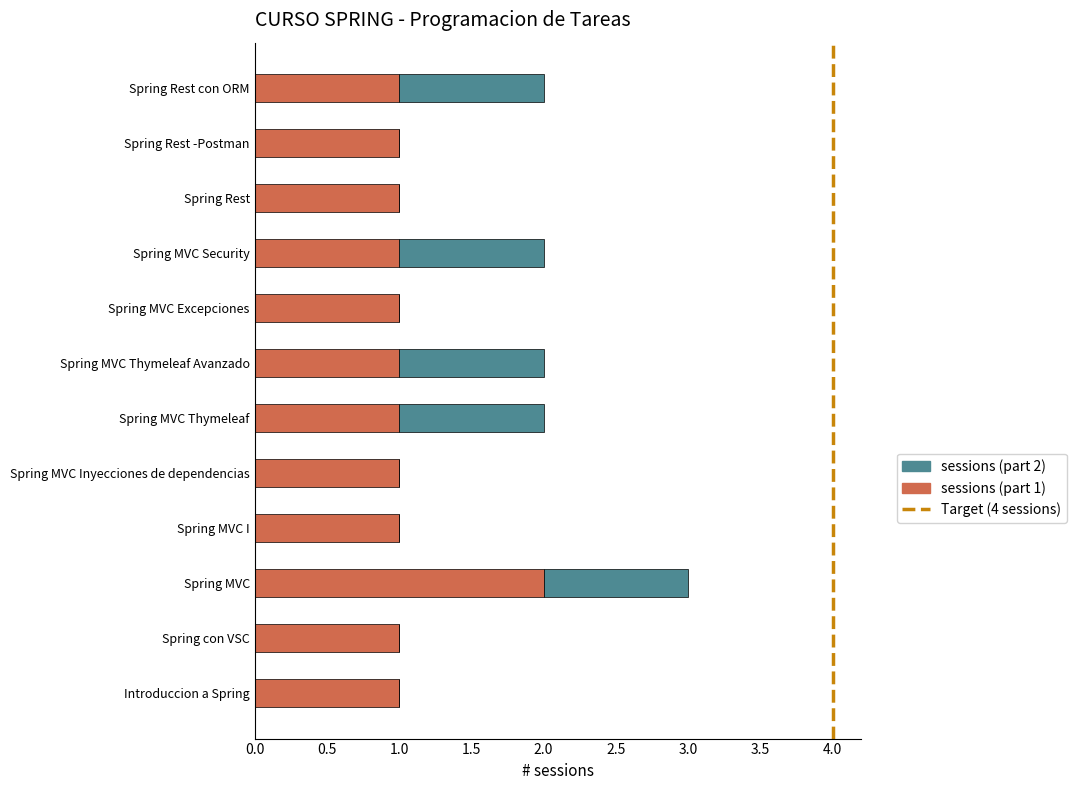

True or false: sessions (part 1) has a value of 1 at Spring con VSC.

True